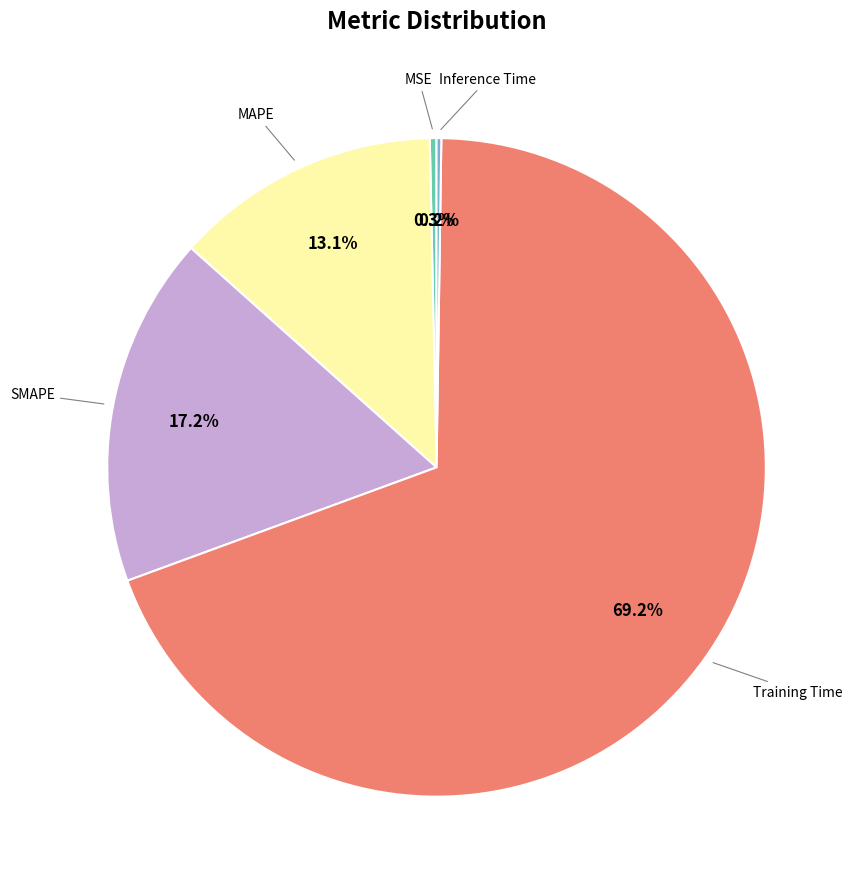

Does any single category account for the majority?

Yes